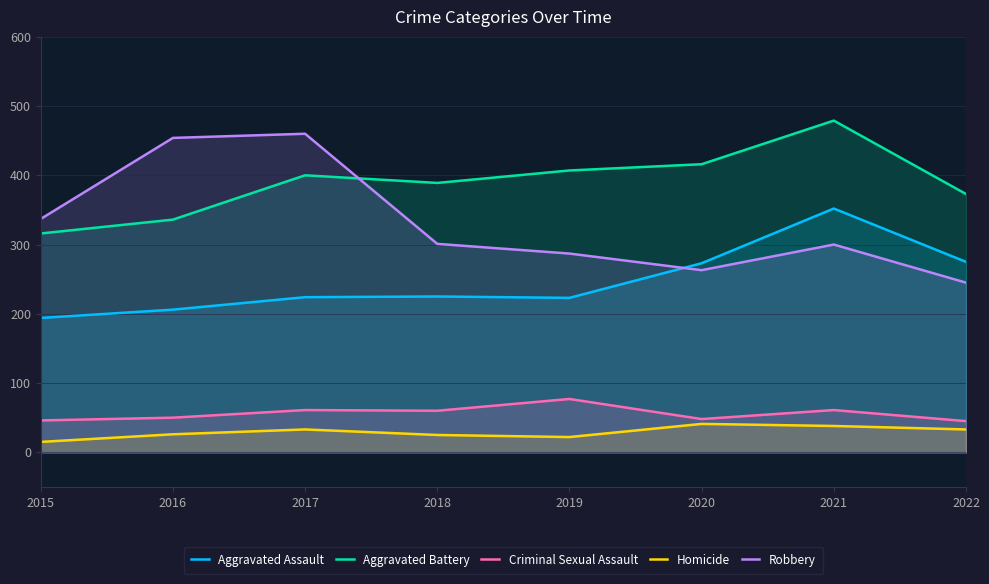

True or false: Aggravated Assault and Homicide cross at least once.

False